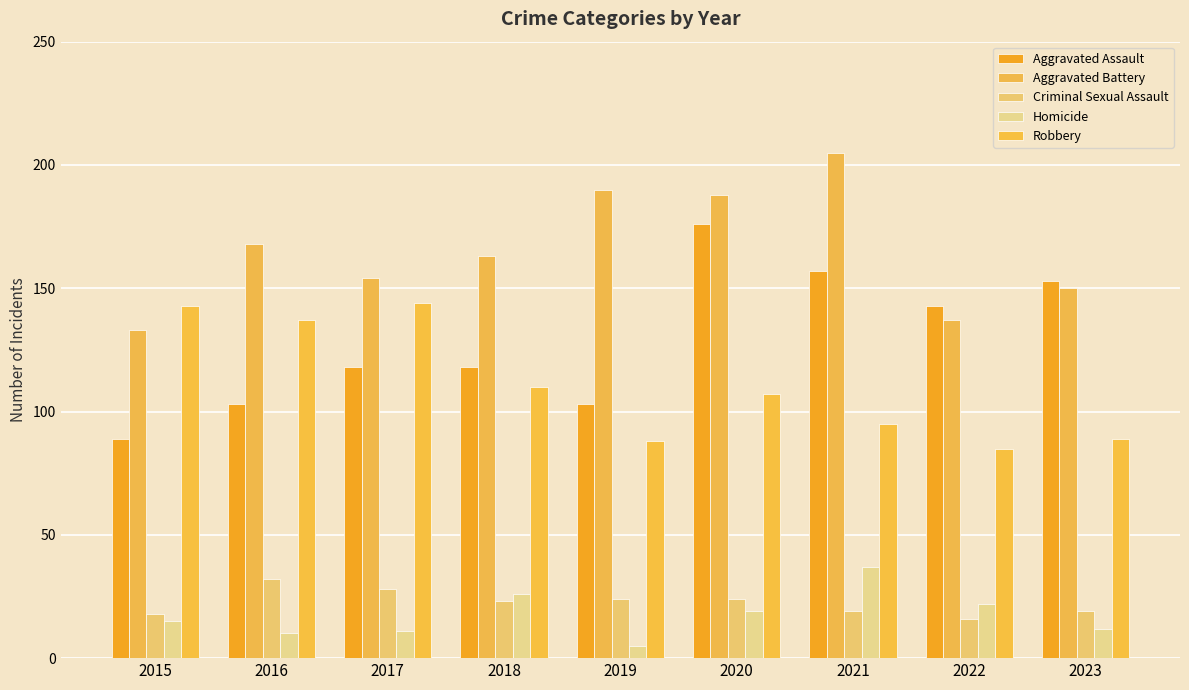

What are all the series names shown in the legend?

Aggravated Assault, Aggravated Battery, Criminal Sexual Assault, Homicide, Robbery